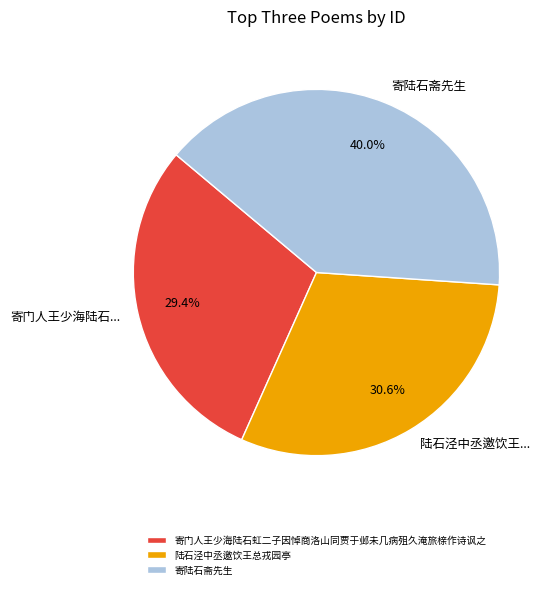

True or false: 寄陆石斋先生 accounts for 48% of the total.

False